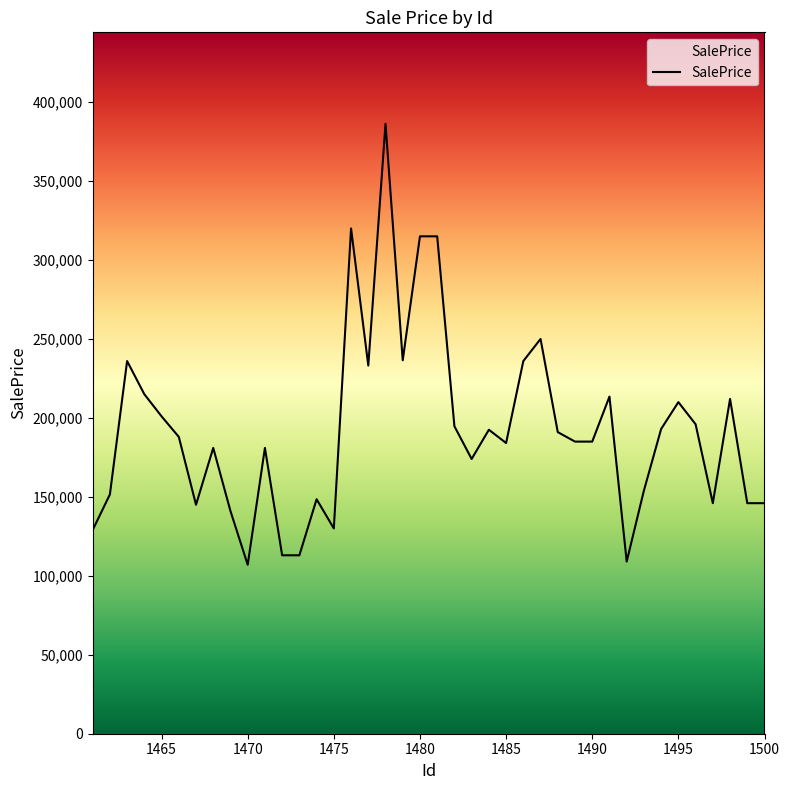

What is the difference between the maximum and minimum values?

279250